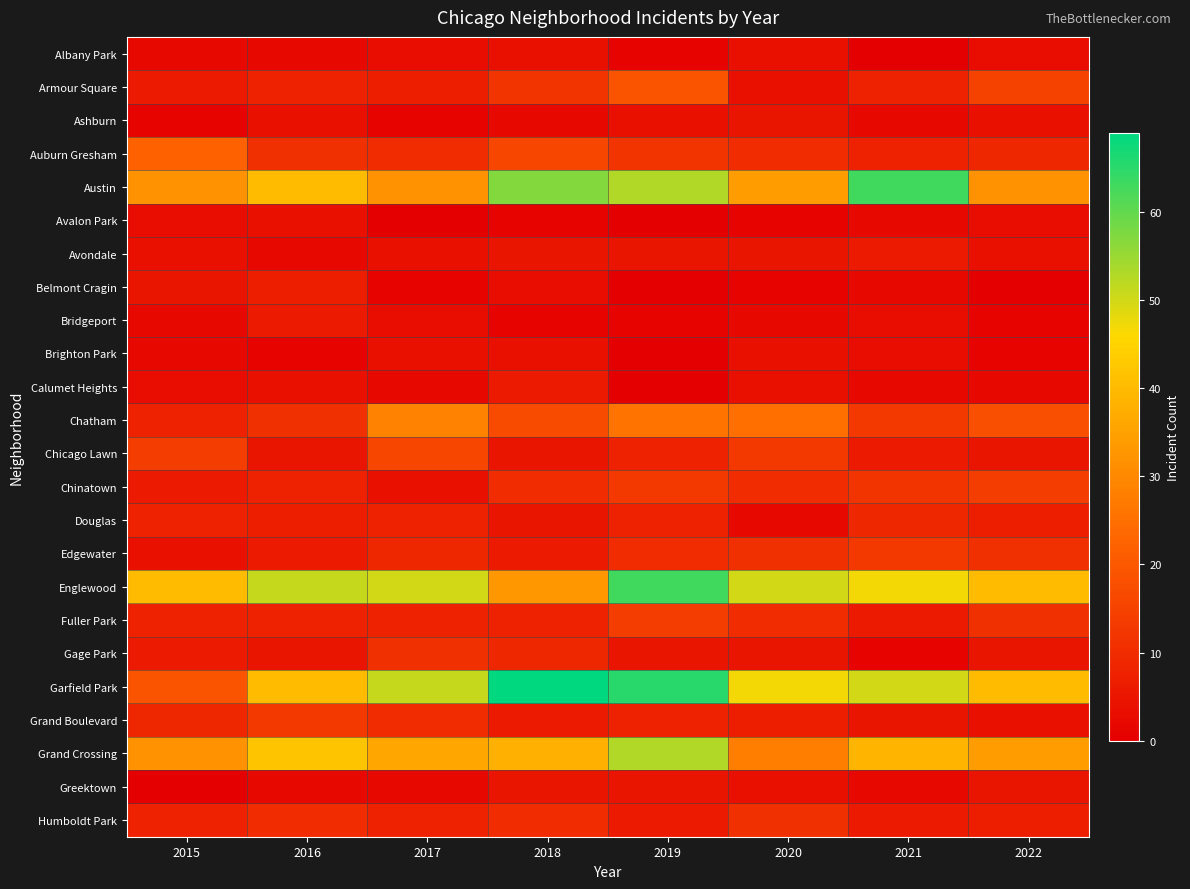

Which label corresponds to the largest value in the chart?

2018